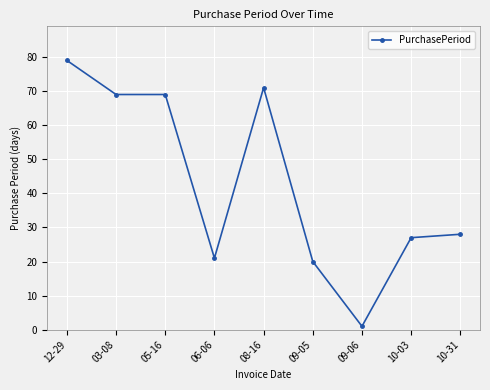

What is the greatest value displayed?

79